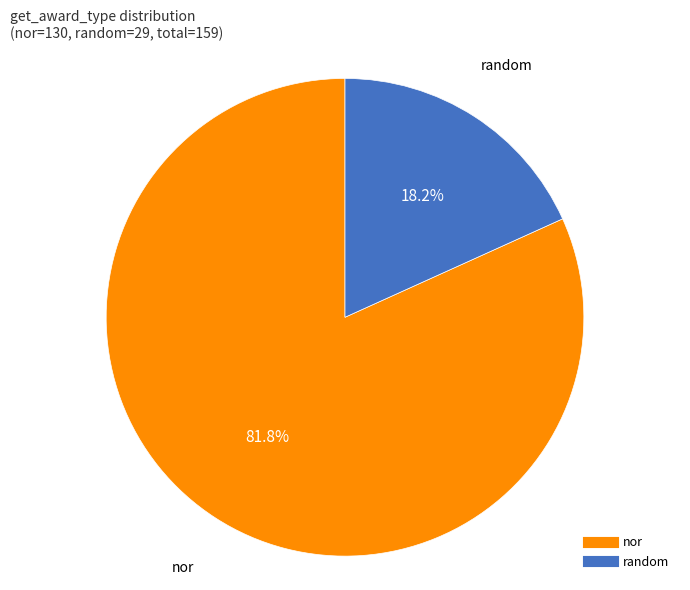

Between nor and random, which is larger?

nor